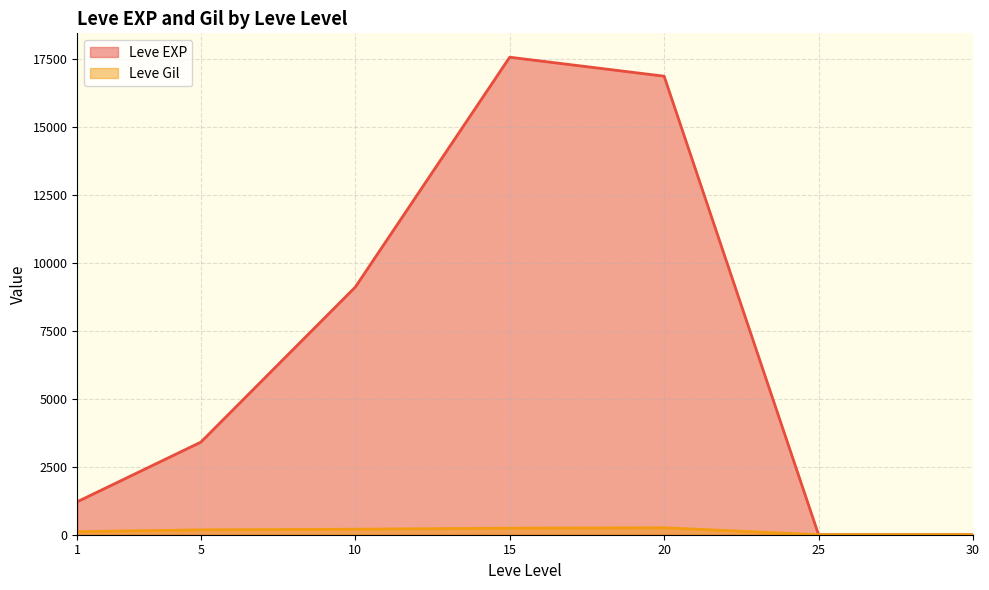

Is the value of Leve EXP at 5 greater than the value of Leve Gil at 5?

Yes